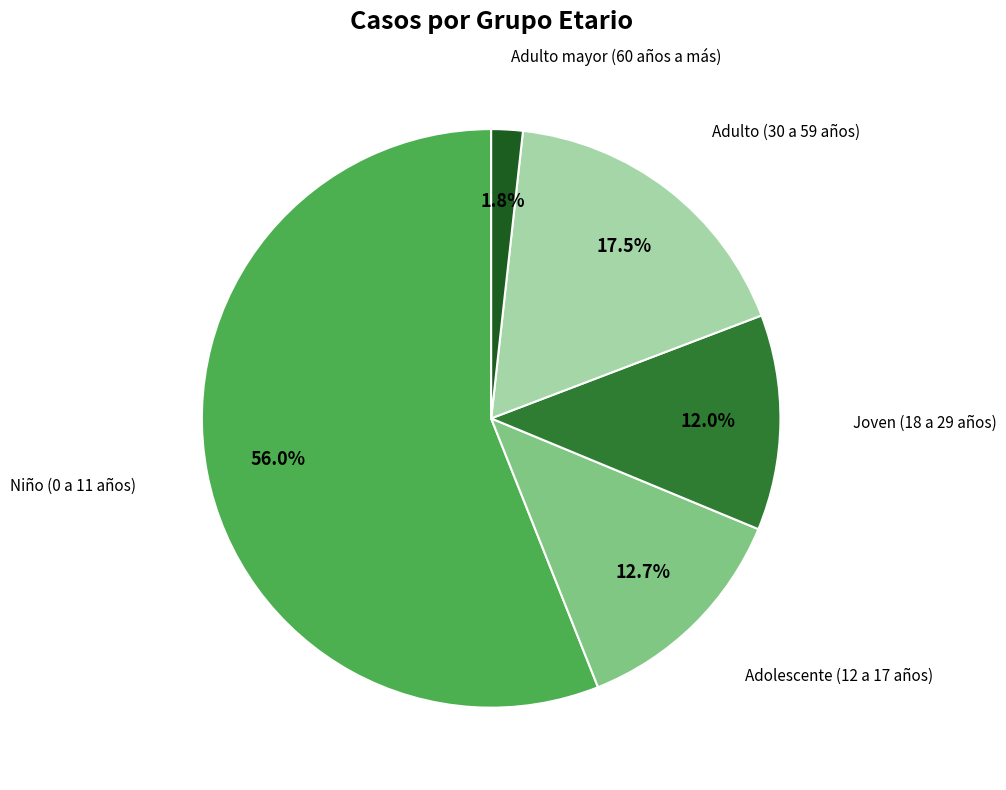

Is there a majority slice in this chart?

Yes